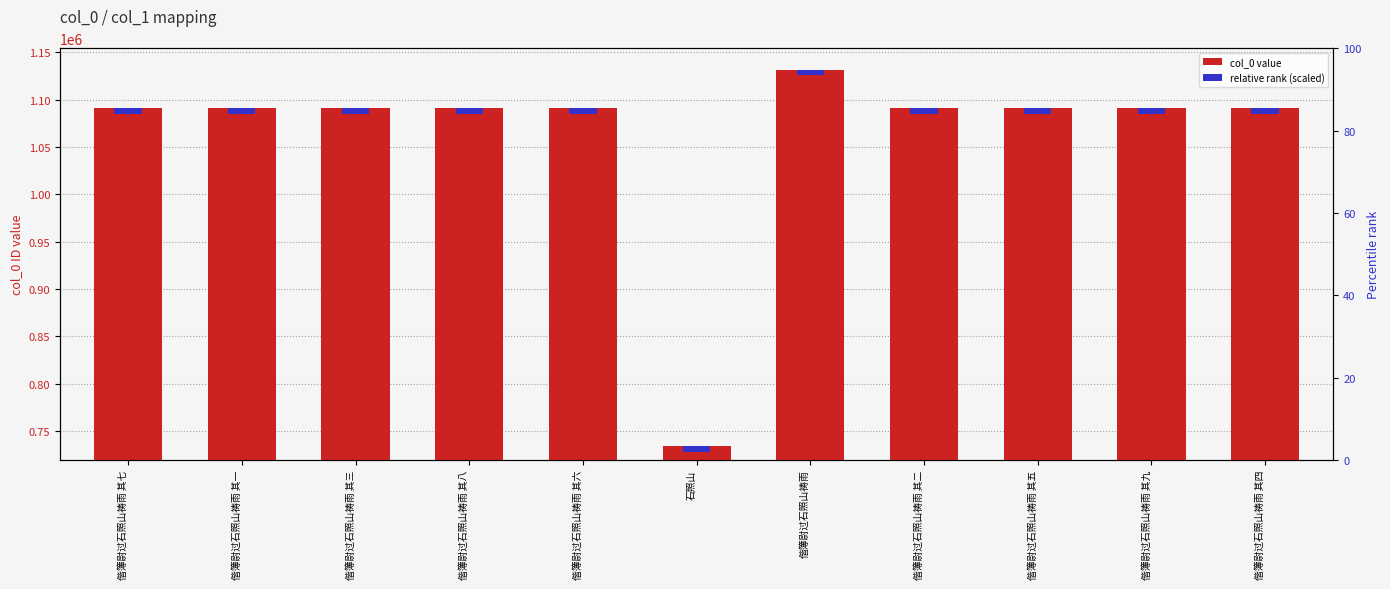

Which series changed the most between 石照山 and 偕簿尉过石照山祷雨?

col_0 value